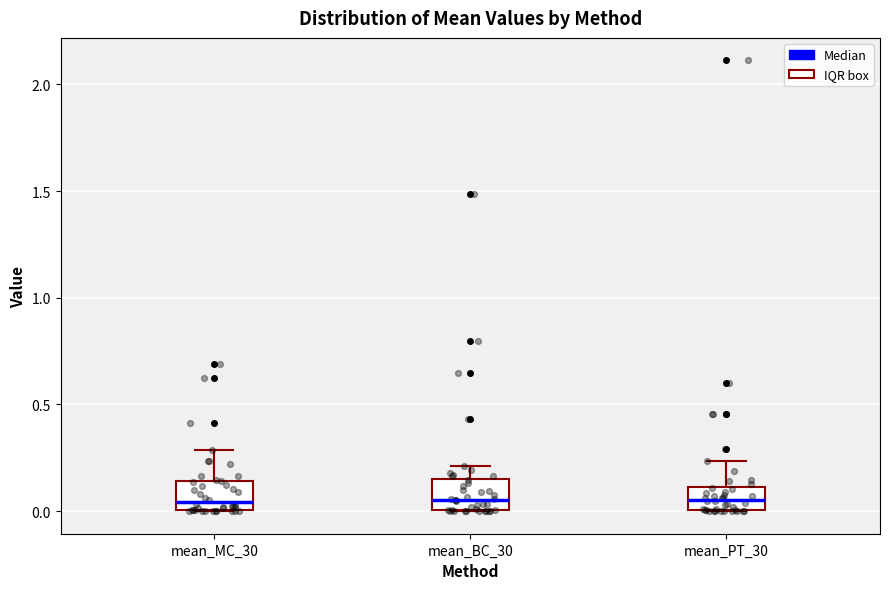

Reading left to right, transcribe this box plot: for each box, give where its median line is, the range the box spans, and where its two whiskers end, as read against the y-axis. The values are not printed on the chart, so give them approximately, as read against the axis.

mean_MC_30: median 0.05, box 0.00 to 0.15, whiskers 0.00 to 0.30
mean_BC_30: median 0.05, box 0.00 to 0.15, whiskers 0.00 to 0.20
mean_PT_30: median 0.05, box 0.00 to 0.10, whiskers 0.00 to 0.25